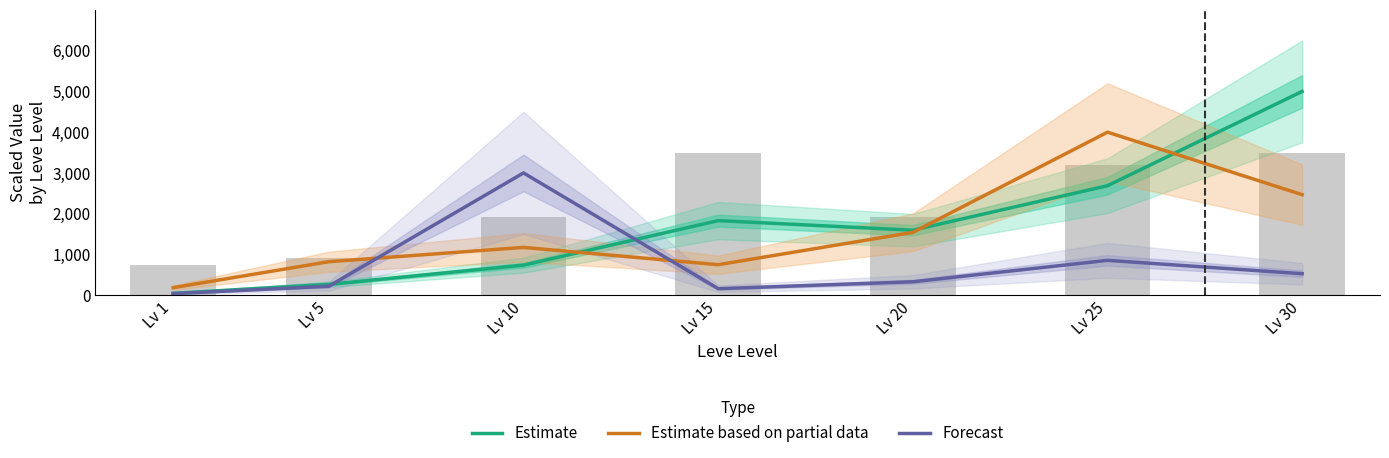

Which has a higher value, Lv 20 or Lv 5?

Lv 20